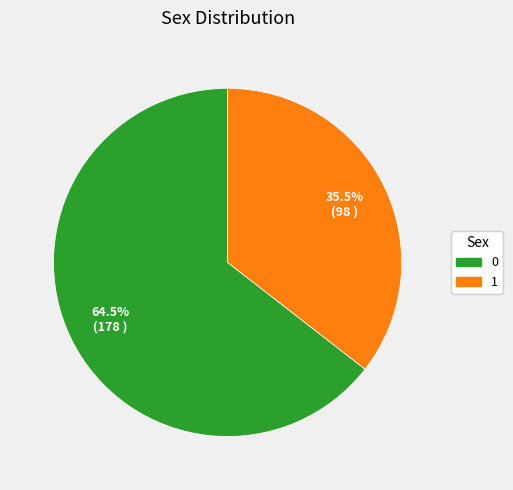

To the nearest percent, what is the difference between the 0 and 1 slice percentages?

29%